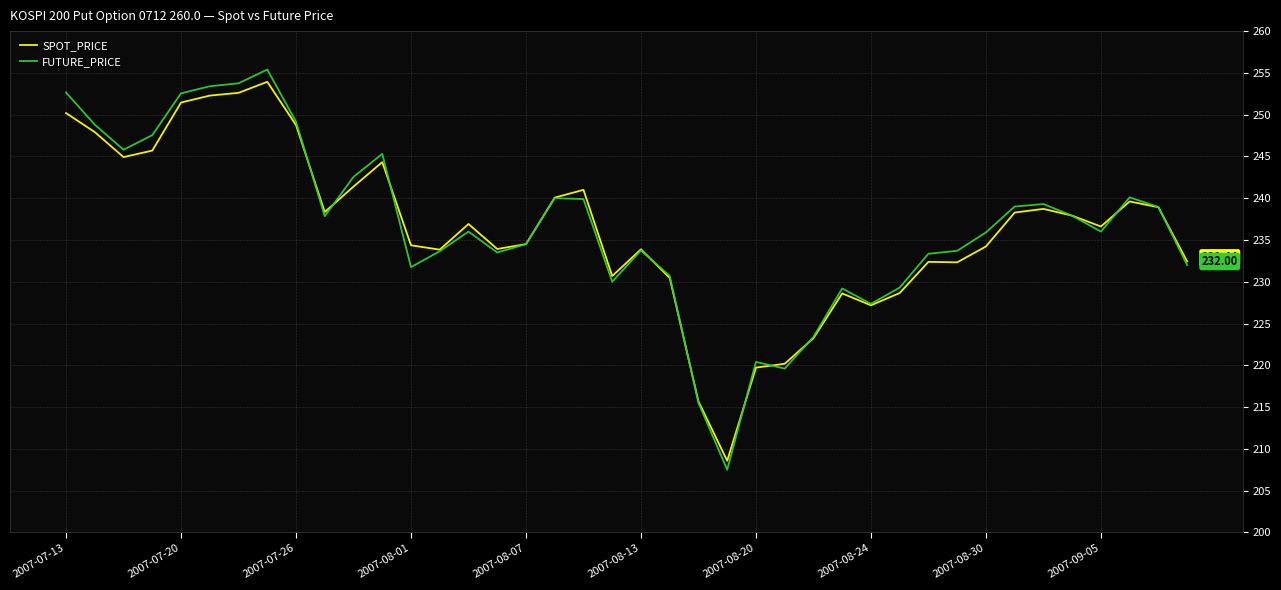

Which series has the widest spread of values?

FUTURE_PRICE